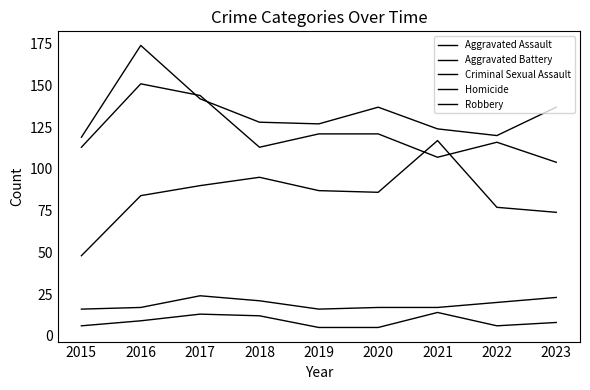

True or false: Aggravated Assault and Aggravated Battery intersect in this chart.

False